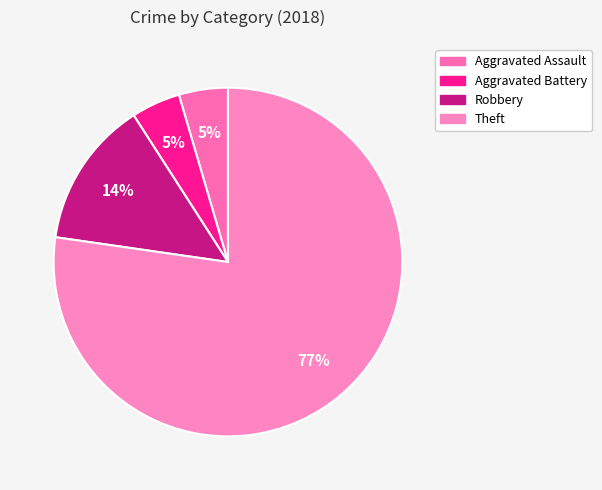

Does Aggravated Battery account for over 50% of the chart?

No